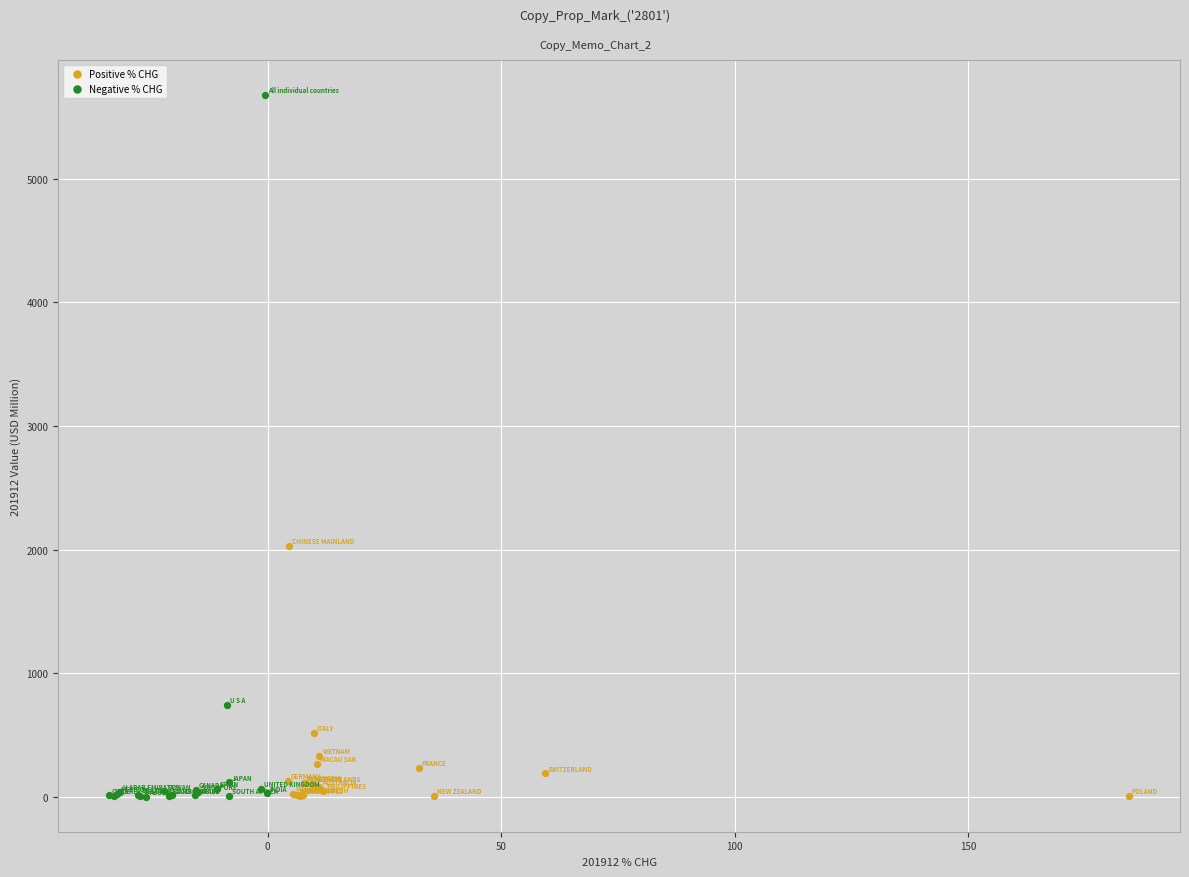

What are all the series names shown in the legend?

Positive % CHG, Negative % CHG